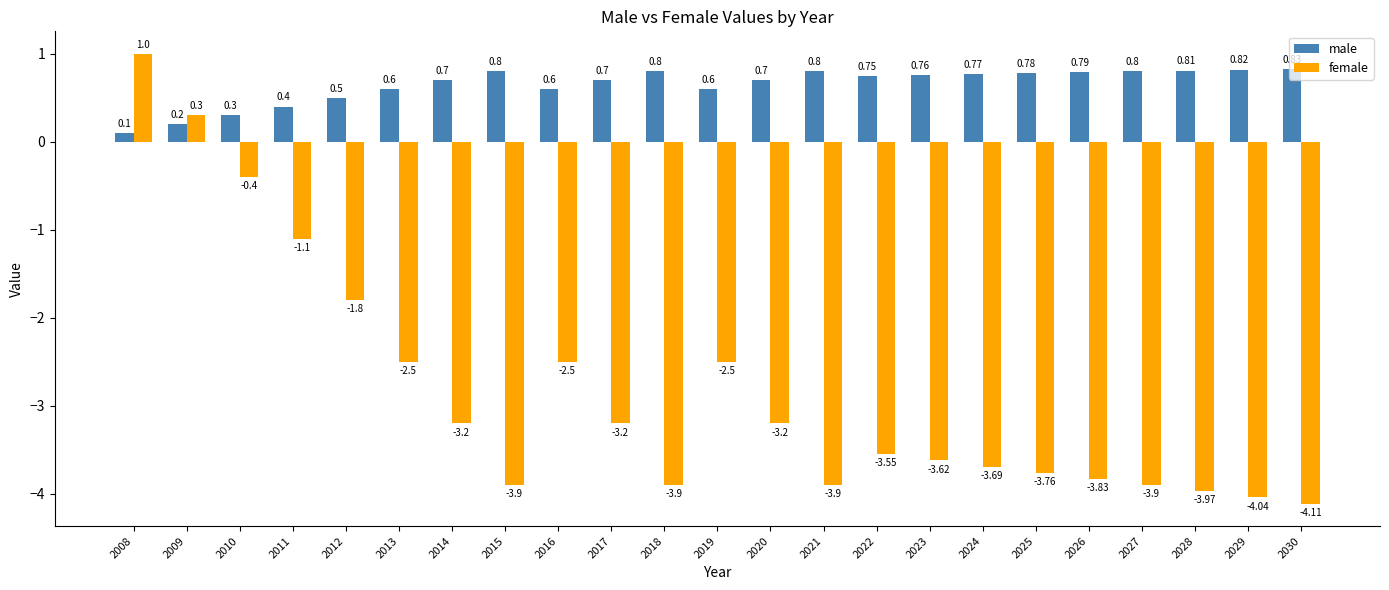

What is the maximum value for male?

0.8